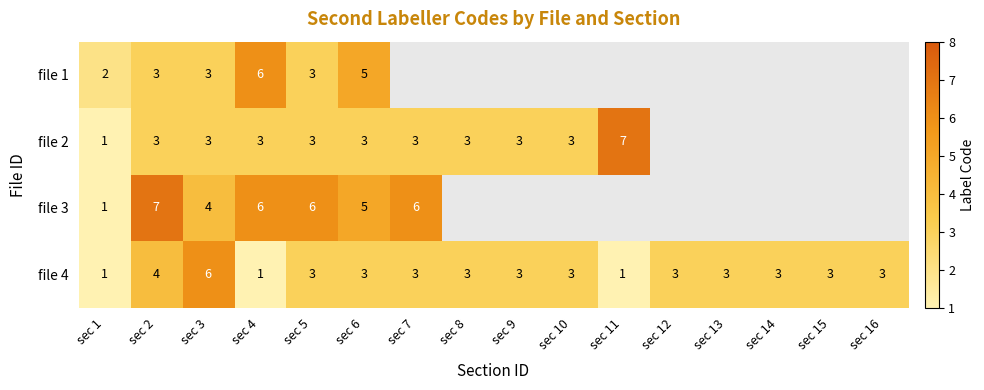

At which label does file 4 first exceed 3?

sec 2